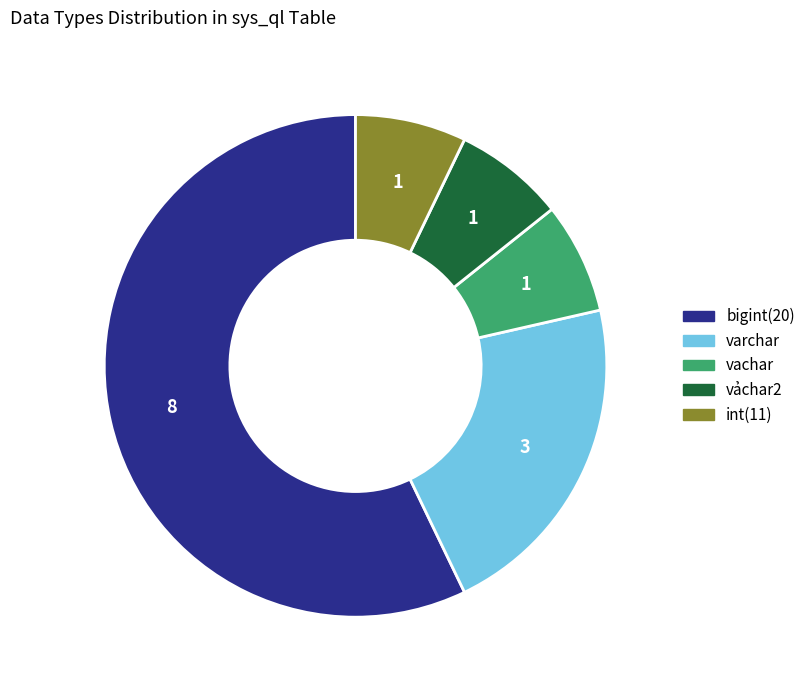

What is the ratio of the value at varchar to the value at vảchar2?

3.0